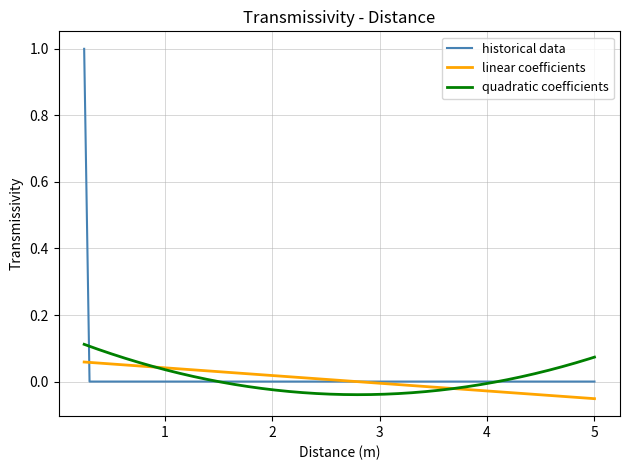

Is it true that historical data equals 0 at 2?

True